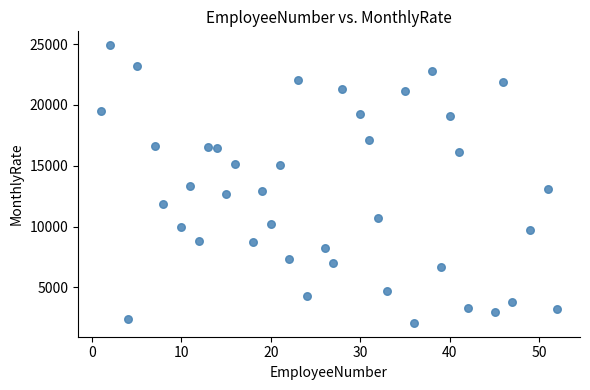

What is the range of Y values (max minus min)?

22813